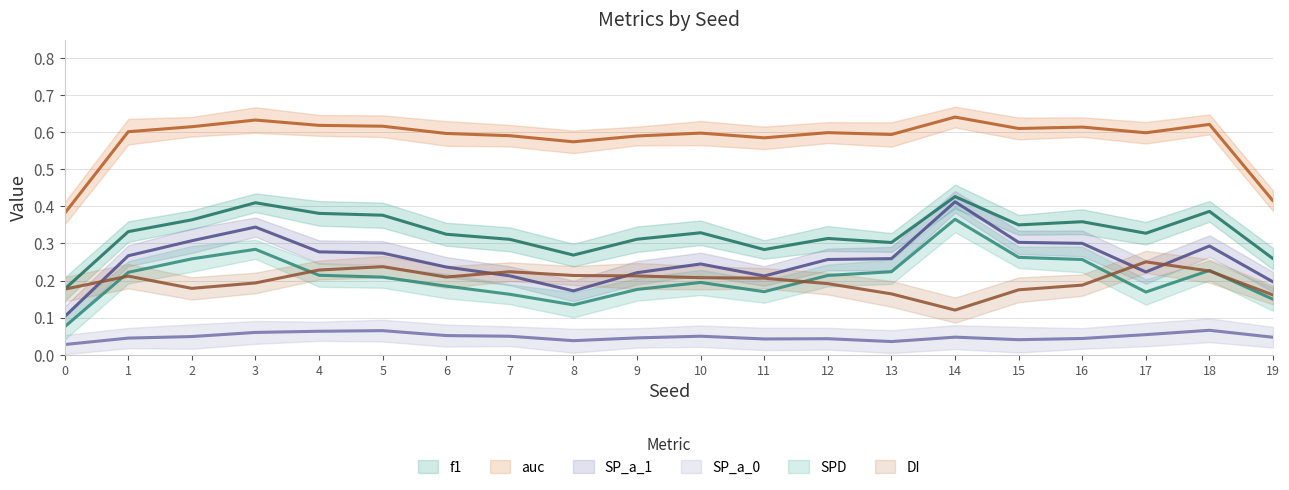

True or false: SP_a_1 and auc cross at least once.

False